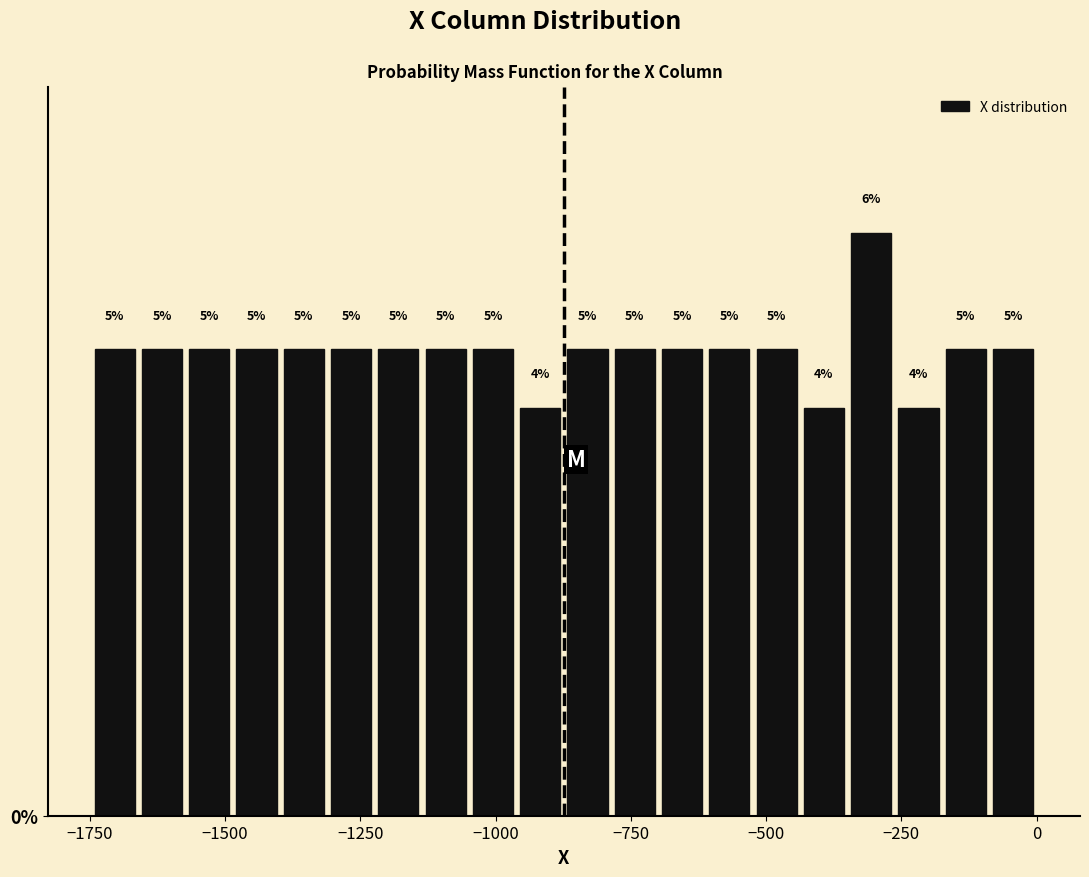

Around what value on the x-axis is the tallest bar? Give the approximate position of its centre, as read against the axis.

-300